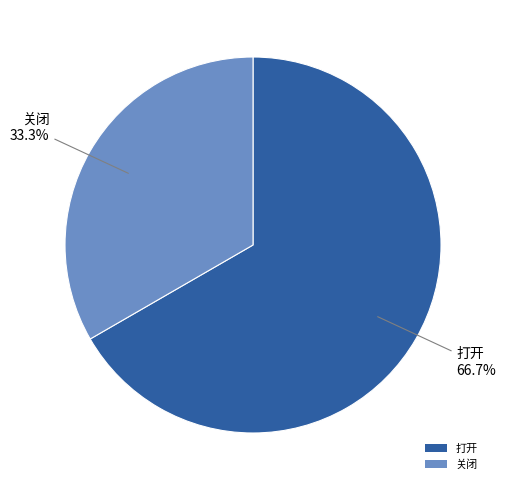

Rank the categories by value from highest to lowest.

打开, 关闭